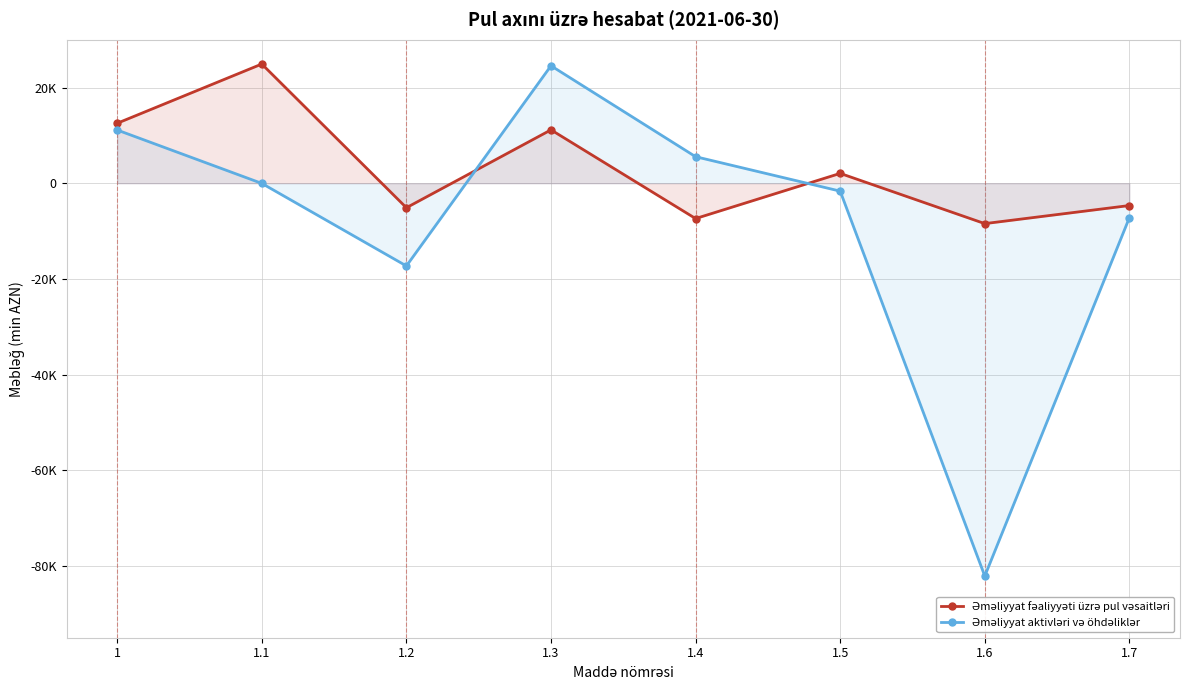

Where is Əməliyyat fəaliyyəti üzrə pul vəsaitləri nearest to the value 8238?

1.3